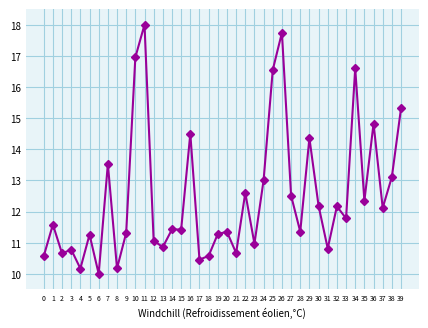

How many categories are shown in the chart?

40